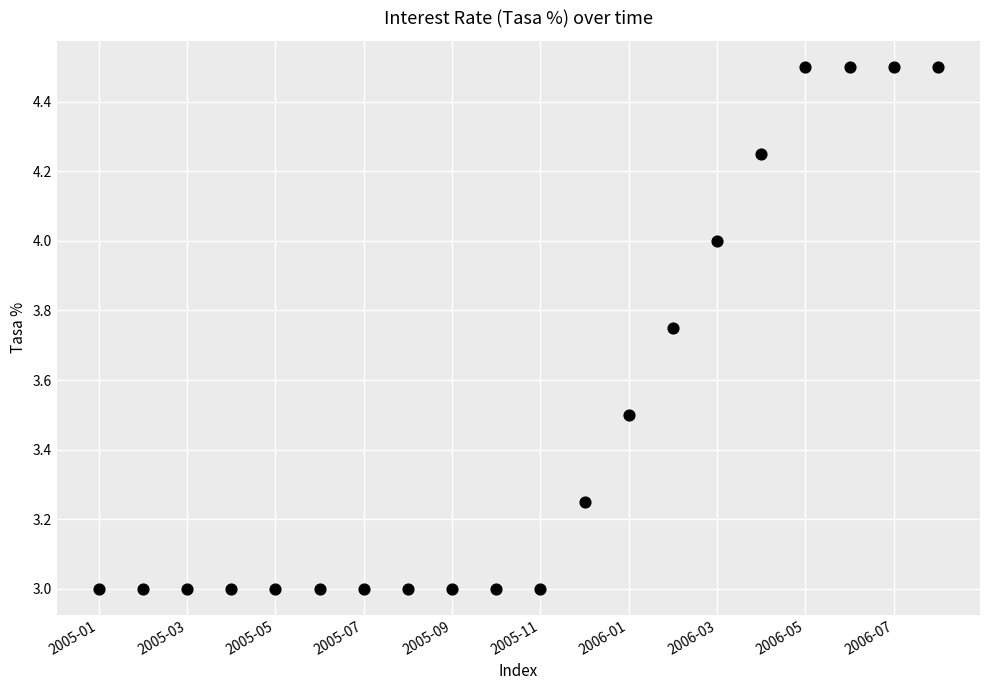

What is the range of Y values (max minus min)?

1.5